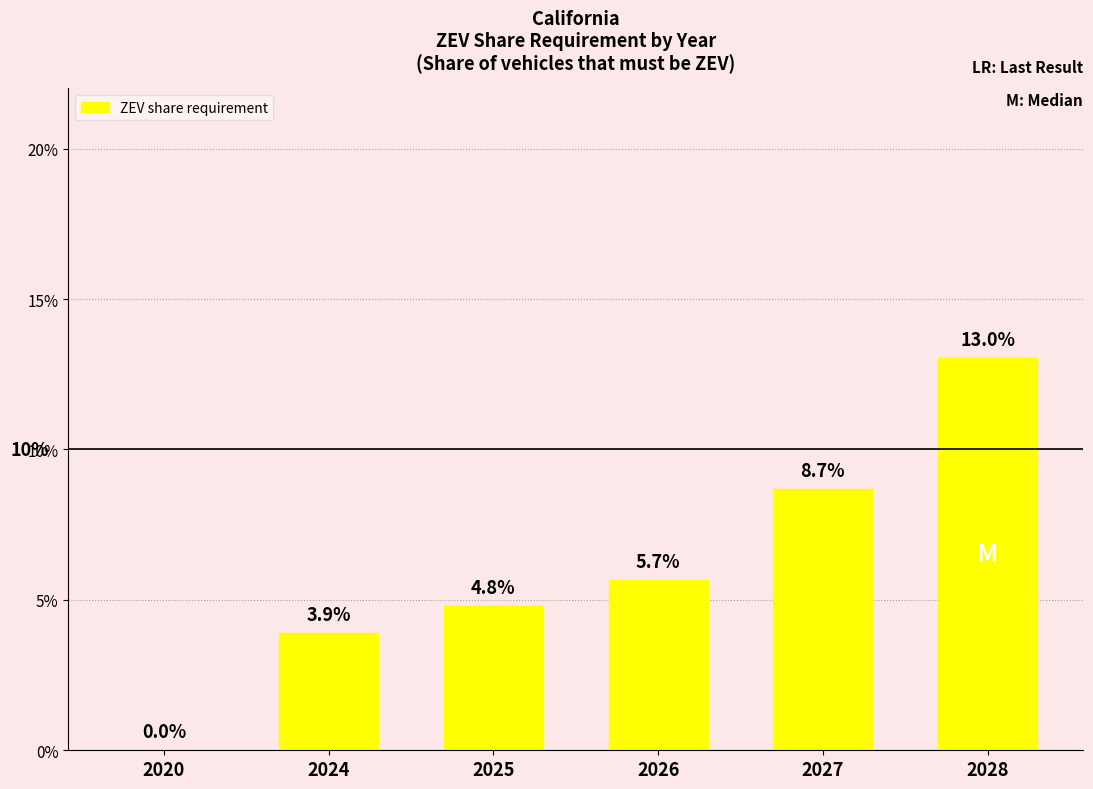

Reading left to right, extract all data points from this chart.

0.0	0.0	0.0	0.1	0.1	0.1